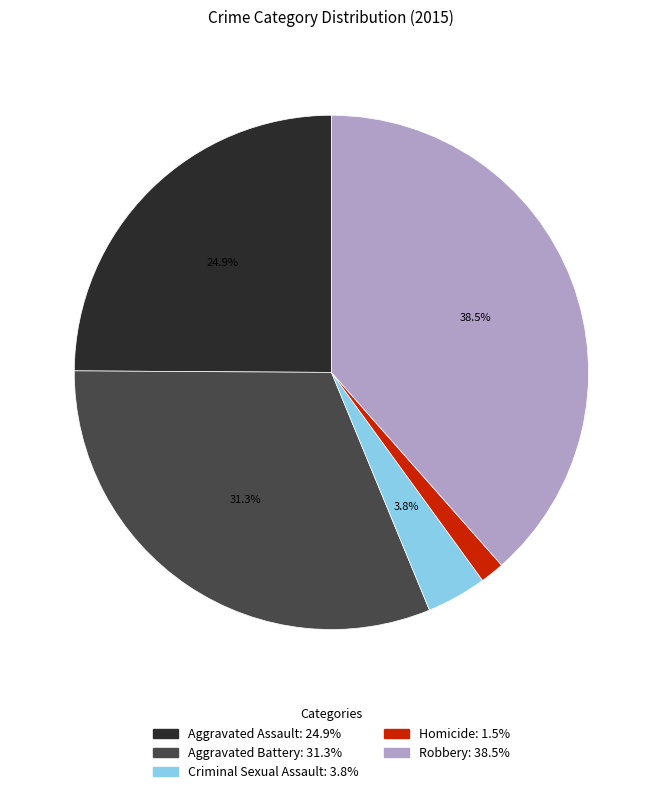

True or false: Aggravated Assault accounts for 25% of the total.

True